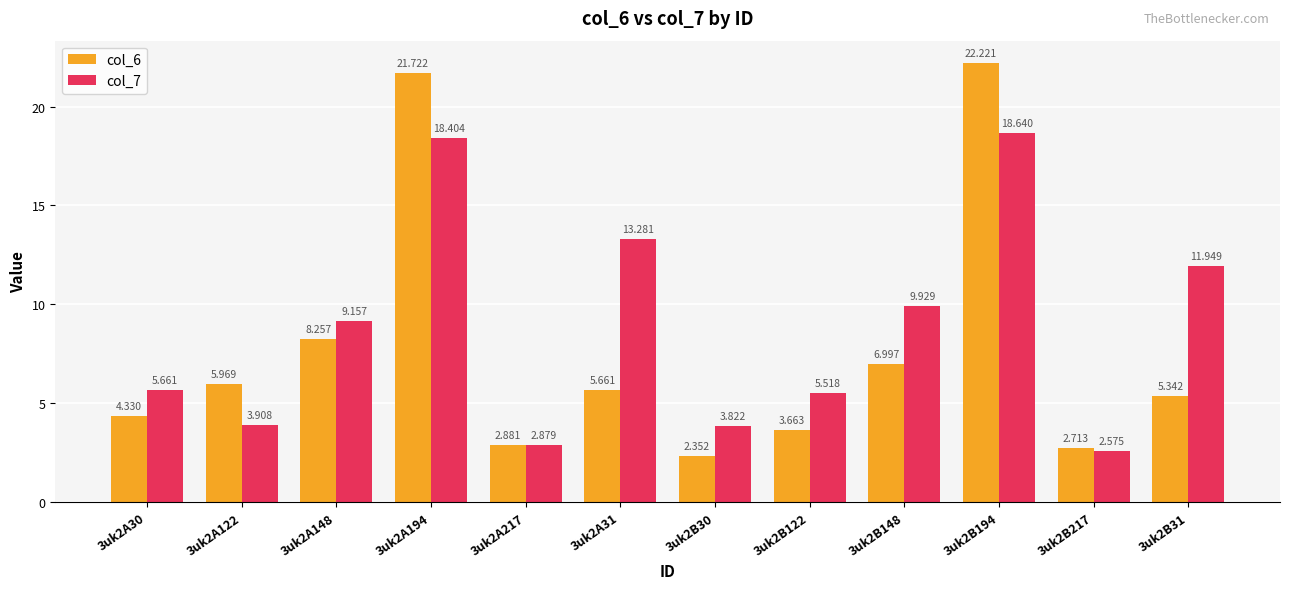

Is the value of col_6 at 3uk2B217 greater than the value of col_7 at 3uk2A194?

No